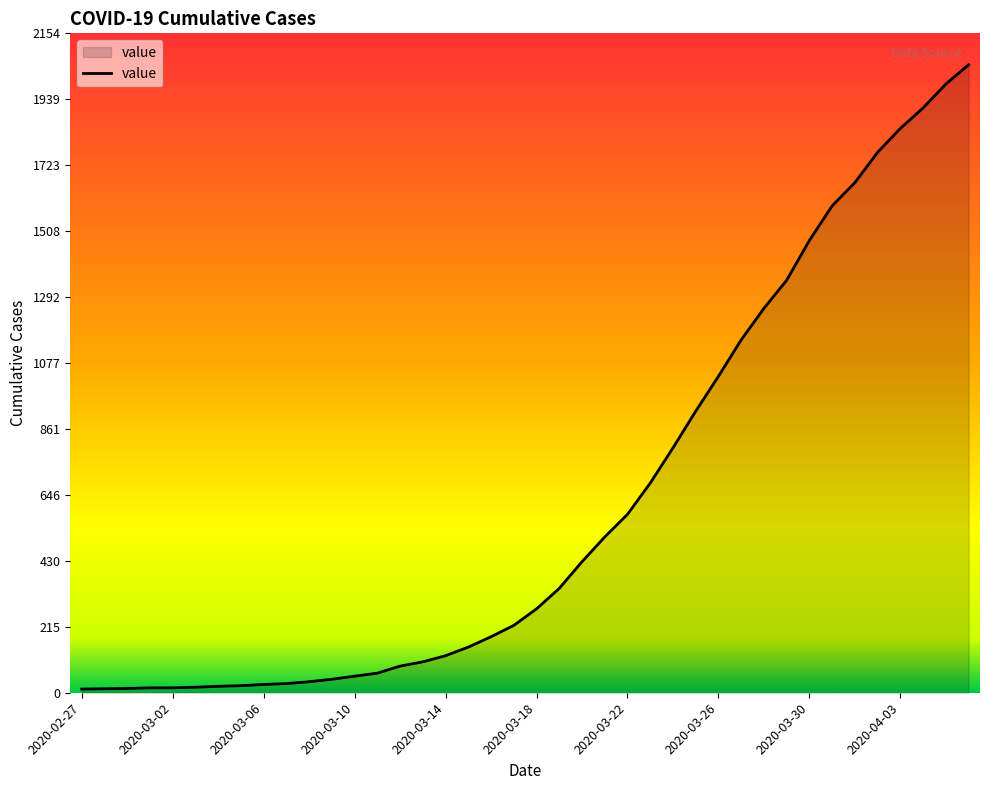

Does the chart have visible grid lines?

No